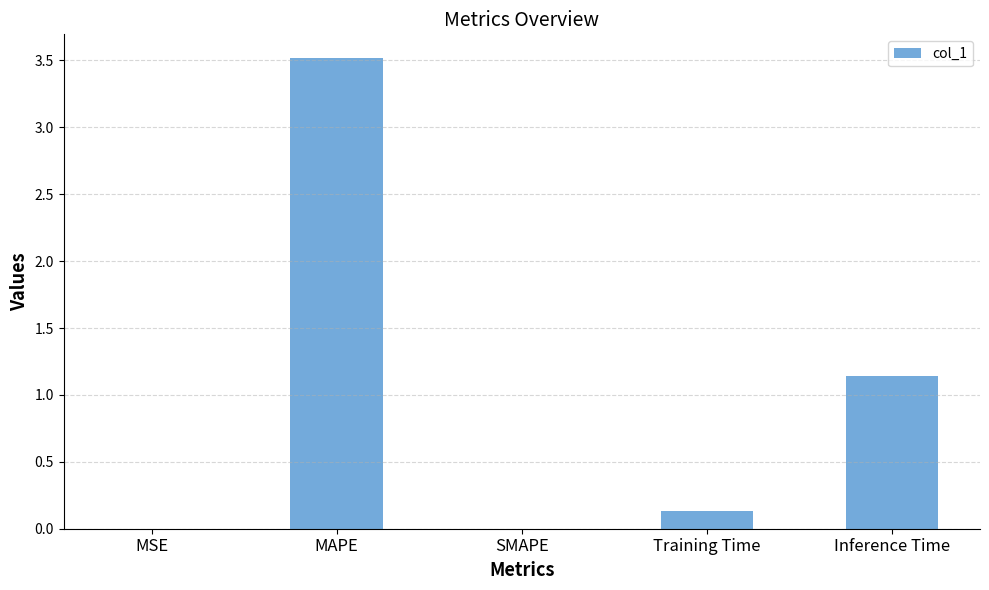

What is the sum of all values?

4.8